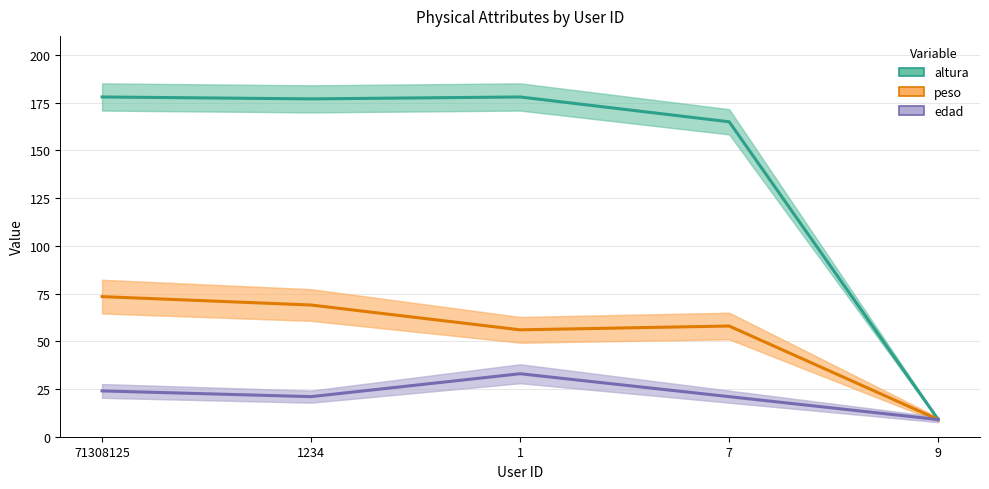

List the series in order of their overall mean, lowest first.

edad, peso, altura